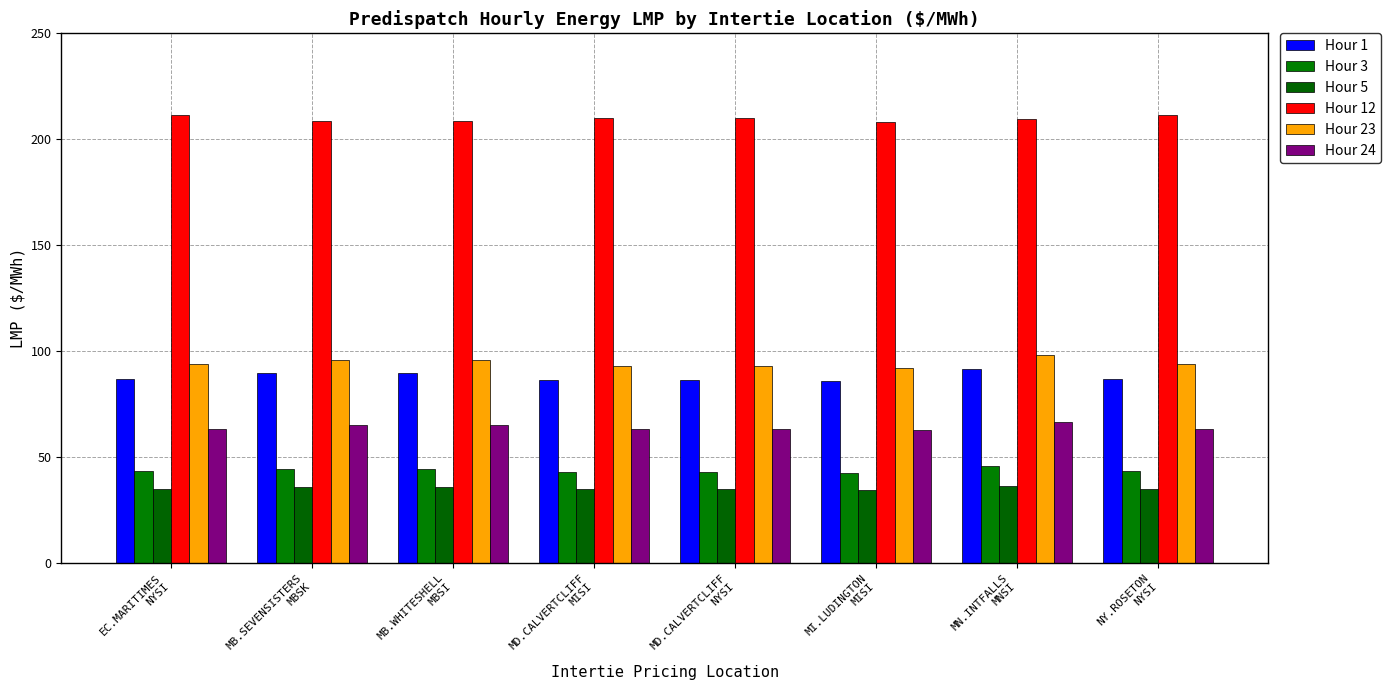

Between MD.CALVERTCLIFF
NYSI and EC.MARITIMES
NYSI, which is larger?

EC.MARITIMES
NYSI